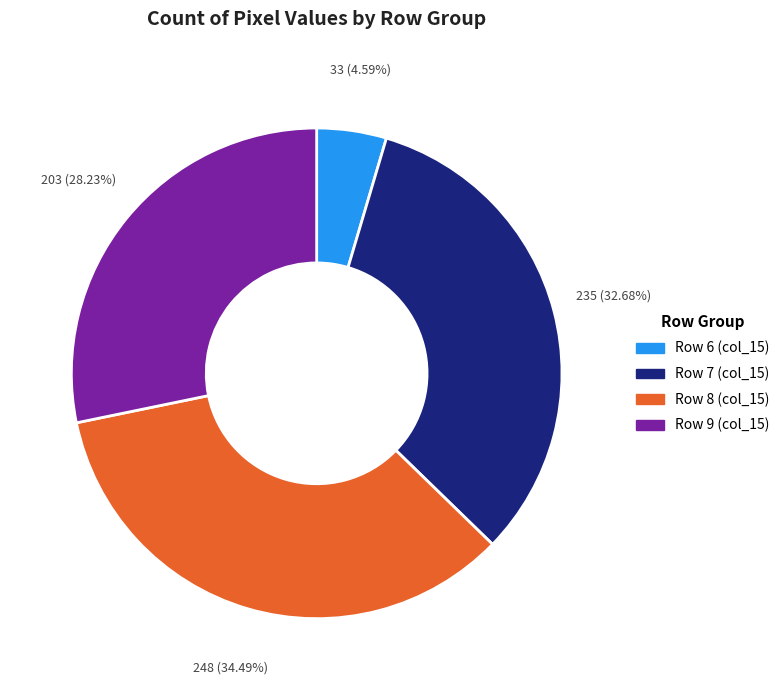

How many segments does this pie chart have?

4